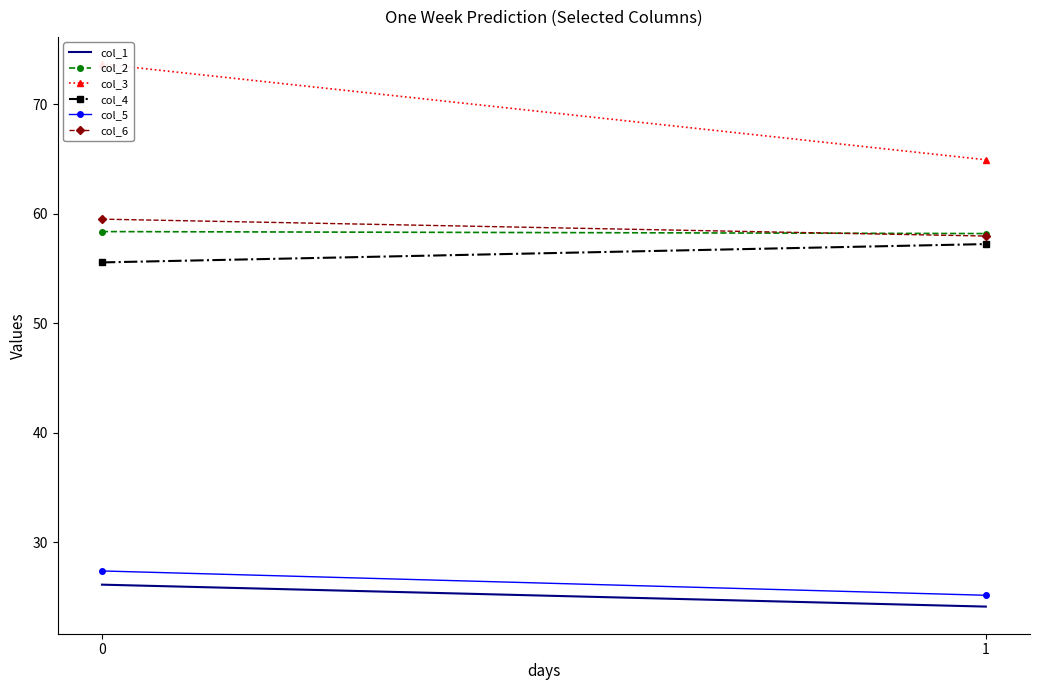

Reading right to left, extract all data points from this chart.

col_1: 1=24.1	0=26.1
col_2: 1=58.2	0=58.4
col_3: 1=64.9	0=73.7
col_4: 1=57.2	0=55.6
col_5: 1=25.1	0=27.4
col_6: 1=58.0	0=59.5